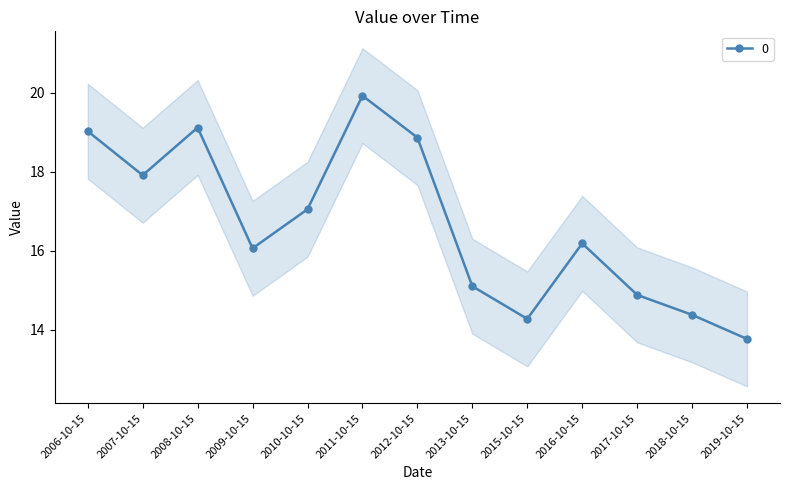

Reading left to right, what are all the values shown in this chart?

19.0	17.9	19.1	16.1	17.1	19.9	18.9	15.1	14.3	16.2	14.9	14.4	13.8